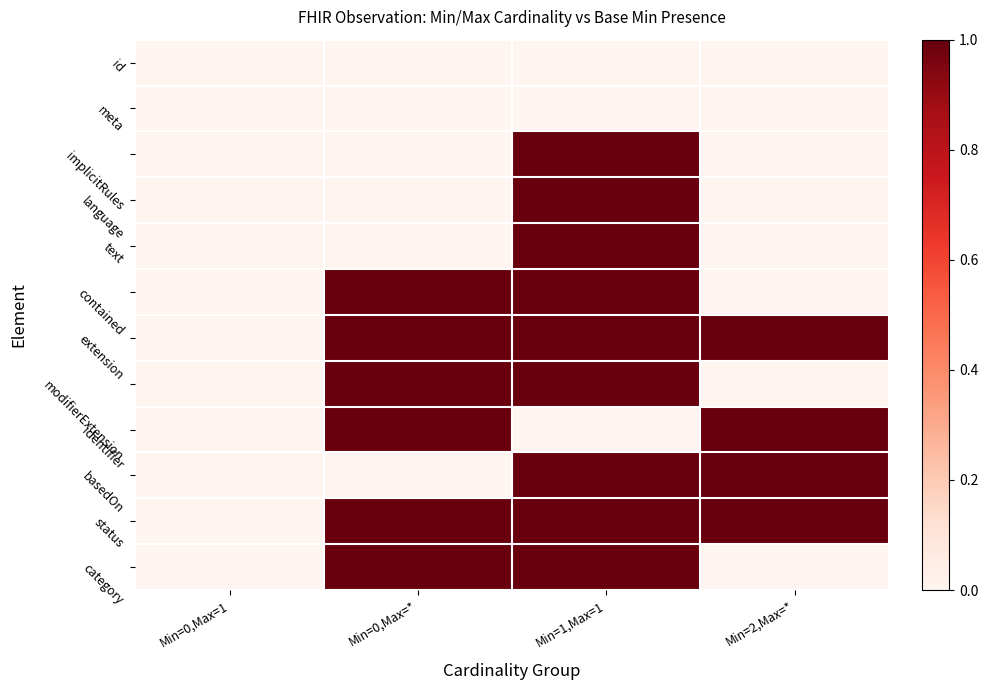

Reading left to right, extract all data points from this chart.

id: Min=0,Max=1=0	Min=0,Max=*=0	Min=1,Max=1=0	Min=2,Max=*=0
meta: Min=0,Max=1=0	Min=0,Max=*=0	Min=1,Max=1=0	Min=2,Max=*=0
implicitRules: Min=0,Max=1=0	Min=0,Max=*=0	Min=1,Max=1=1	Min=2,Max=*=0
language: Min=0,Max=1=0	Min=0,Max=*=0	Min=1,Max=1=1	Min=2,Max=*=0
text: Min=0,Max=1=0	Min=0,Max=*=0	Min=1,Max=1=1	Min=2,Max=*=0
contained: Min=0,Max=1=0	Min=0,Max=*=1	Min=1,Max=1=1	Min=2,Max=*=0
extension: Min=0,Max=1=0	Min=0,Max=*=1	Min=1,Max=1=1	Min=2,Max=*=1
modifierExtension: Min=0,Max=1=0	Min=0,Max=*=1	Min=1,Max=1=1	Min=2,Max=*=0
identifier: Min=0,Max=1=0	Min=0,Max=*=1	Min=1,Max=1=0	Min=2,Max=*=1
basedOn: Min=0,Max=1=0	Min=0,Max=*=0	Min=1,Max=1=1	Min=2,Max=*=1
status: Min=0,Max=1=0	Min=0,Max=*=1	Min=1,Max=1=1	Min=2,Max=*=1
category: Min=0,Max=1=0	Min=0,Max=*=1	Min=1,Max=1=1	Min=2,Max=*=0